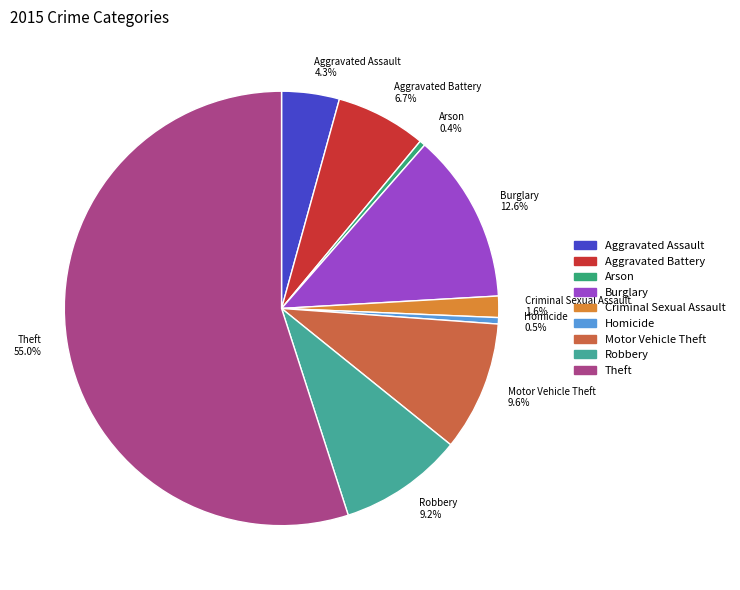

Which has a higher value, Burglary 12.6% or Motor Vehicle Theft 9.6%?

Burglary 12.6%